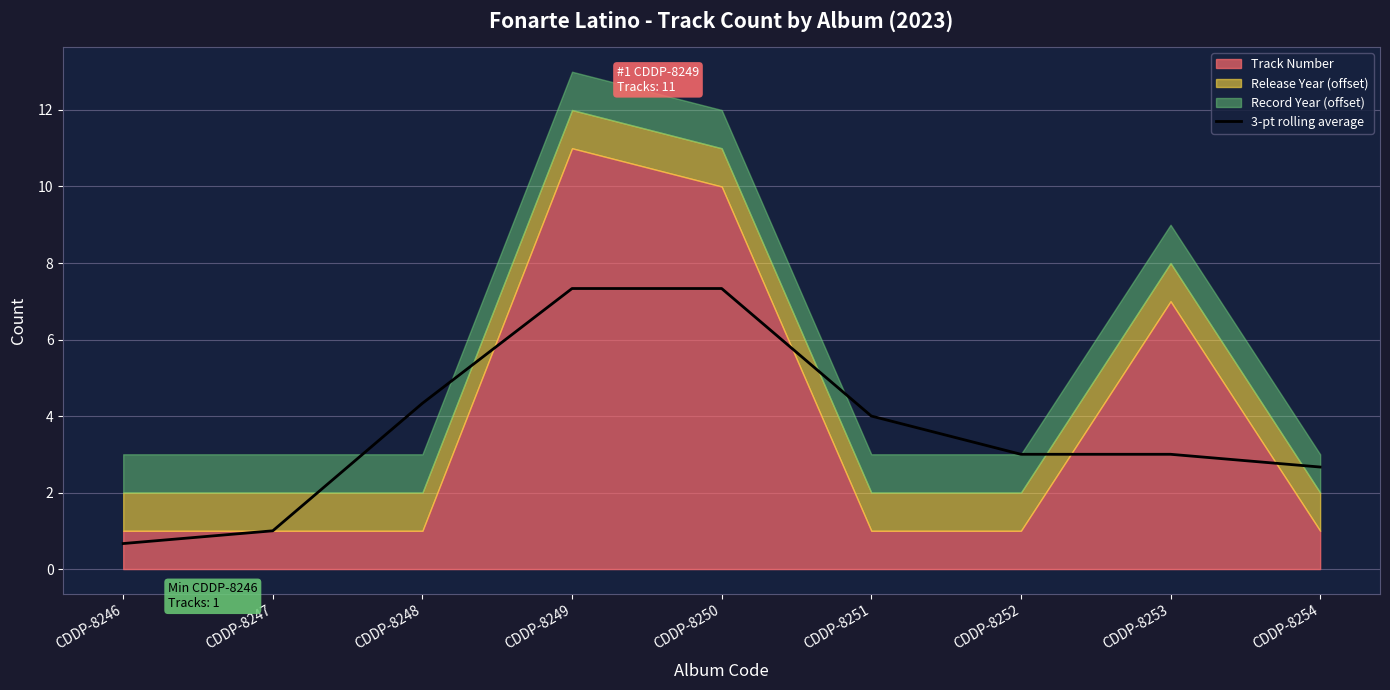

Where is the data nearest to the value 4?

CDDP-8251